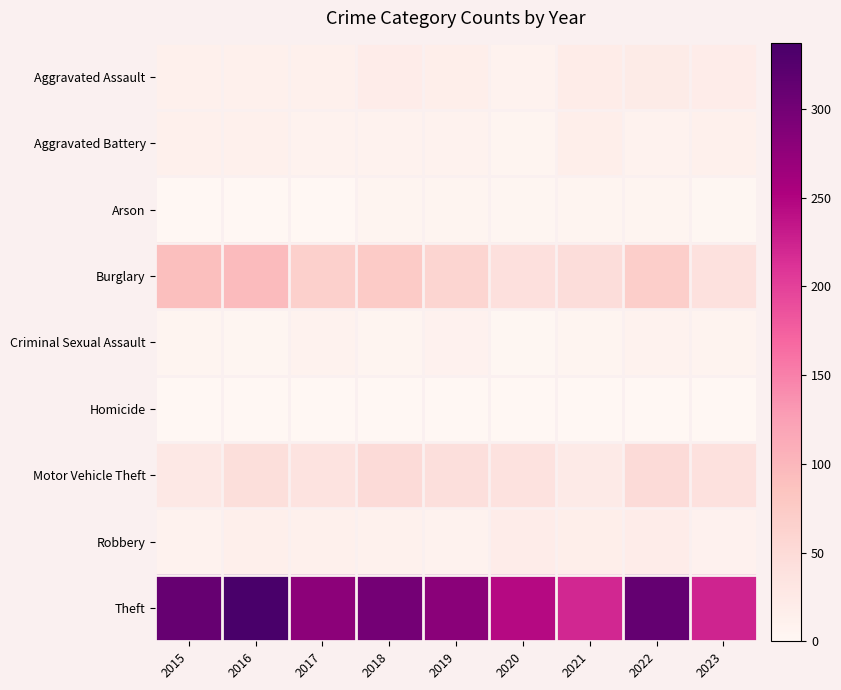

At how many categories does at least one series exceed 171?

9